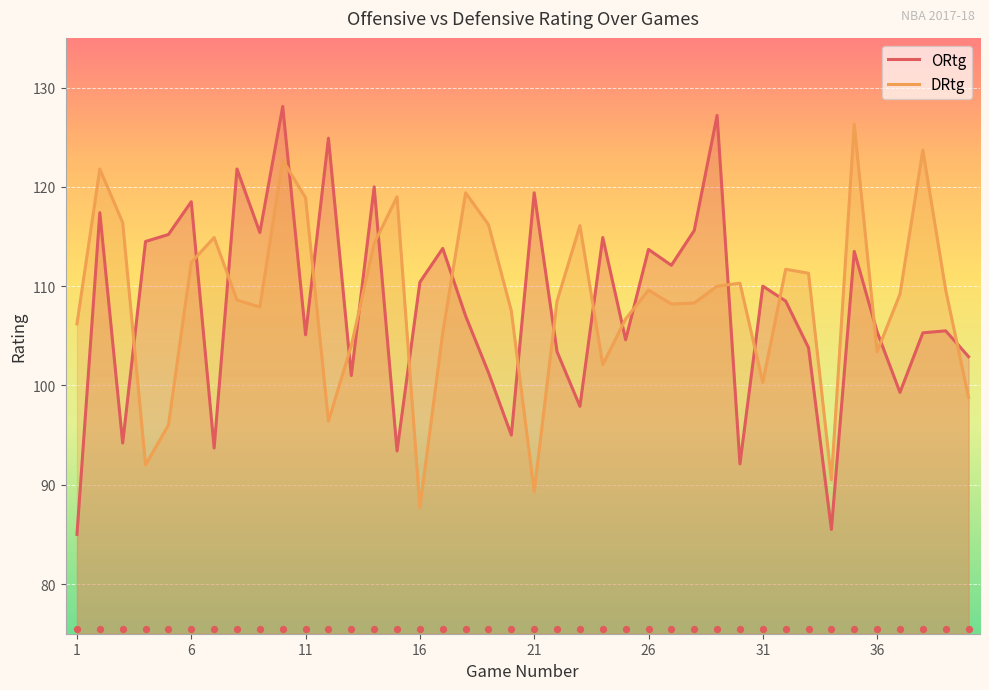

What is the minimum value for DRtg?

87.7